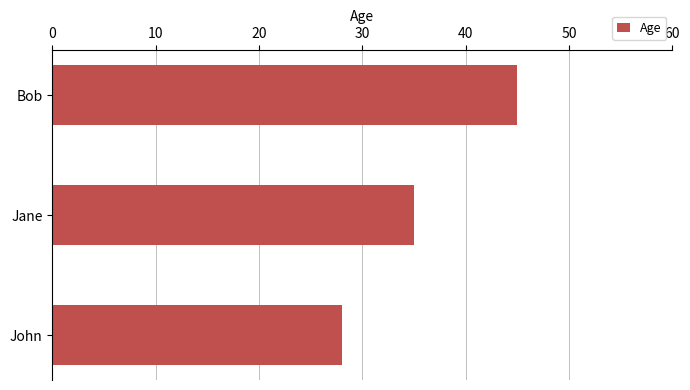

Where is the data nearest to the value 36?

Jane